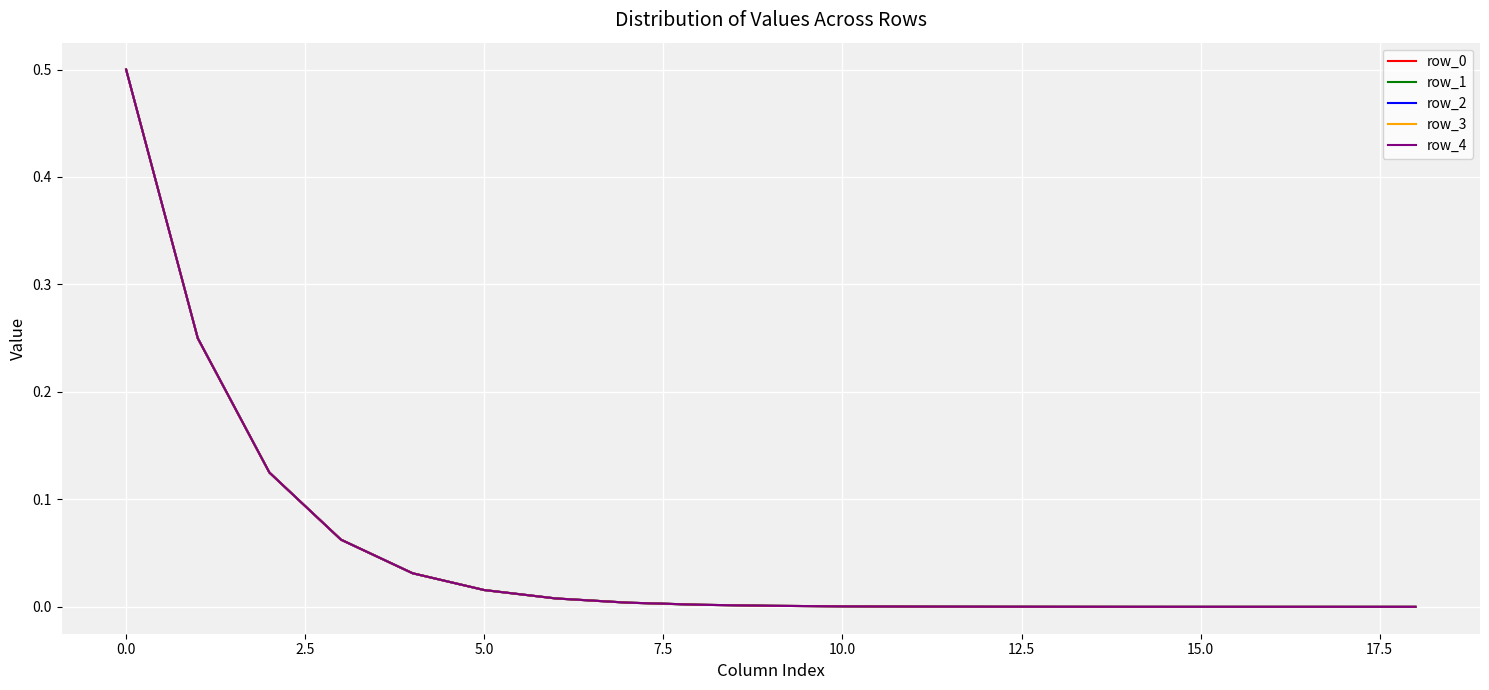

Reading left to right, what are all the values shown in this chart?

row_0: 0.5	0.3	0.1	0.1	0.0	0.0	0.0	0.0	0.0	0.0	0.0	0.0	0.0	0.0	0.0	0.0	0.0	0.0	0.0
row_1: 0.5	0.3	0.1	0.1	0.0	0.0	0.0	0.0	0.0	0.0	0.0	0.0	0.0	0.0	0.0	0.0	0.0	0.0	0.0
row_2: 0.5	0.3	0.1	0.1	0.0	0.0	0.0	0.0	0.0	0.0	0.0	0.0	0.0	0.0	0.0	0.0	0.0	0.0	0.0
row_3: 0.5	0.3	0.1	0.1	0.0	0.0	0.0	0.0	0.0	0.0	0.0	0.0	0.0	0.0	0.0	0.0	0.0	0.0	0.0
row_4: 0.5	0.3	0.1	0.1	0.0	0.0	0.0	0.0	0.0	0.0	0.0	0.0	0.0	0.0	0.0	0.0	0.0	0.0	0.0